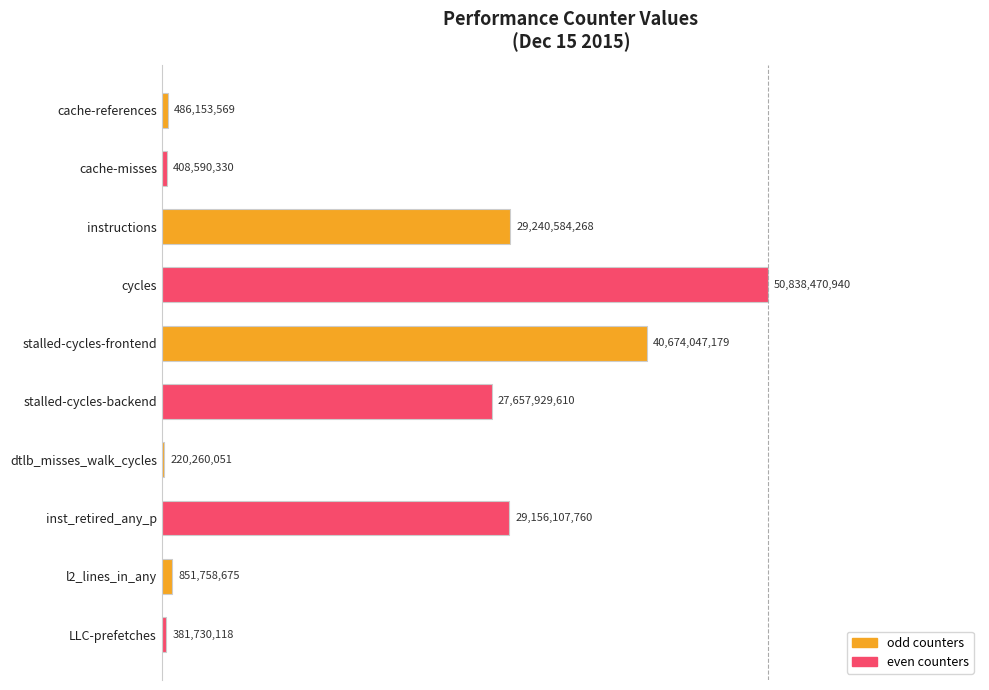

How many bars are there in total?

10